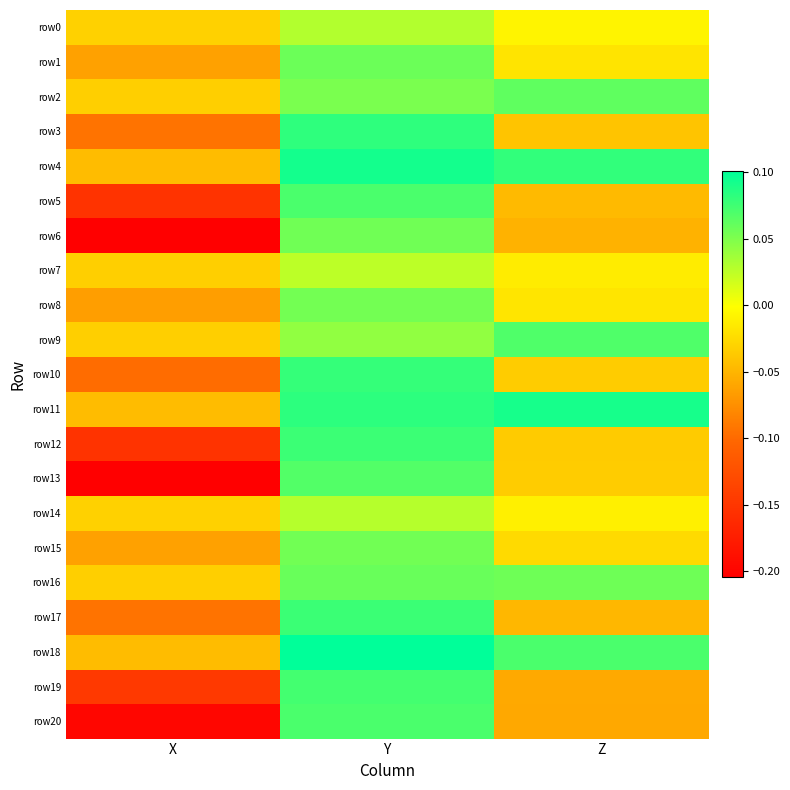

Between X and Z, which series saw the biggest shift?

row13